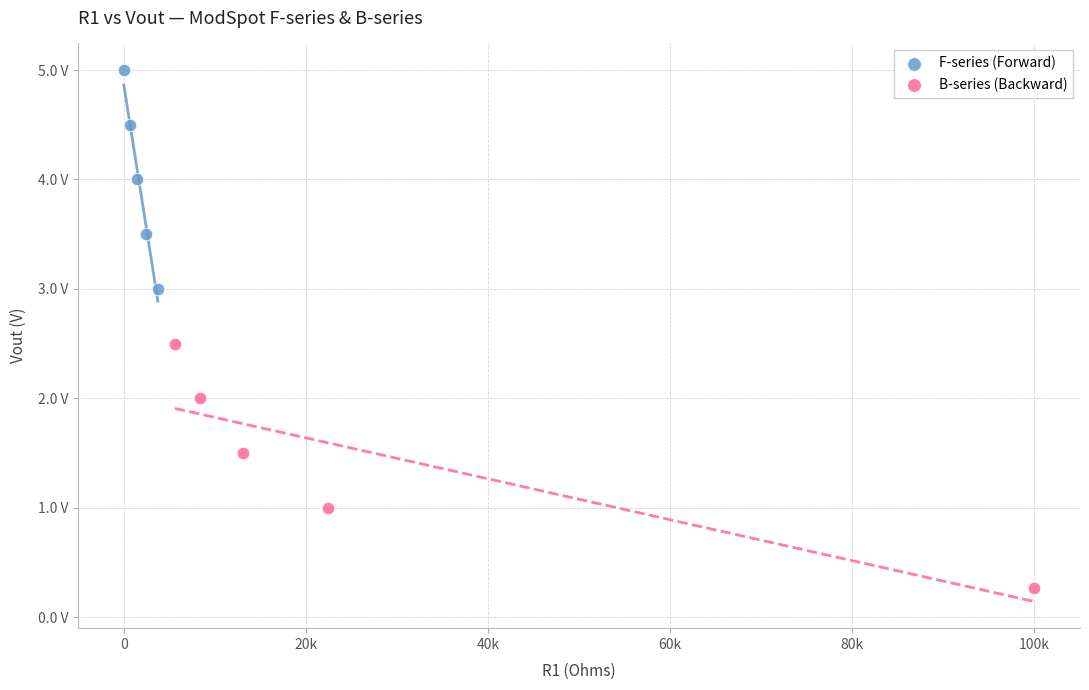

What are all the series names shown in the legend?

F-series (Forward), B-series (Backward)